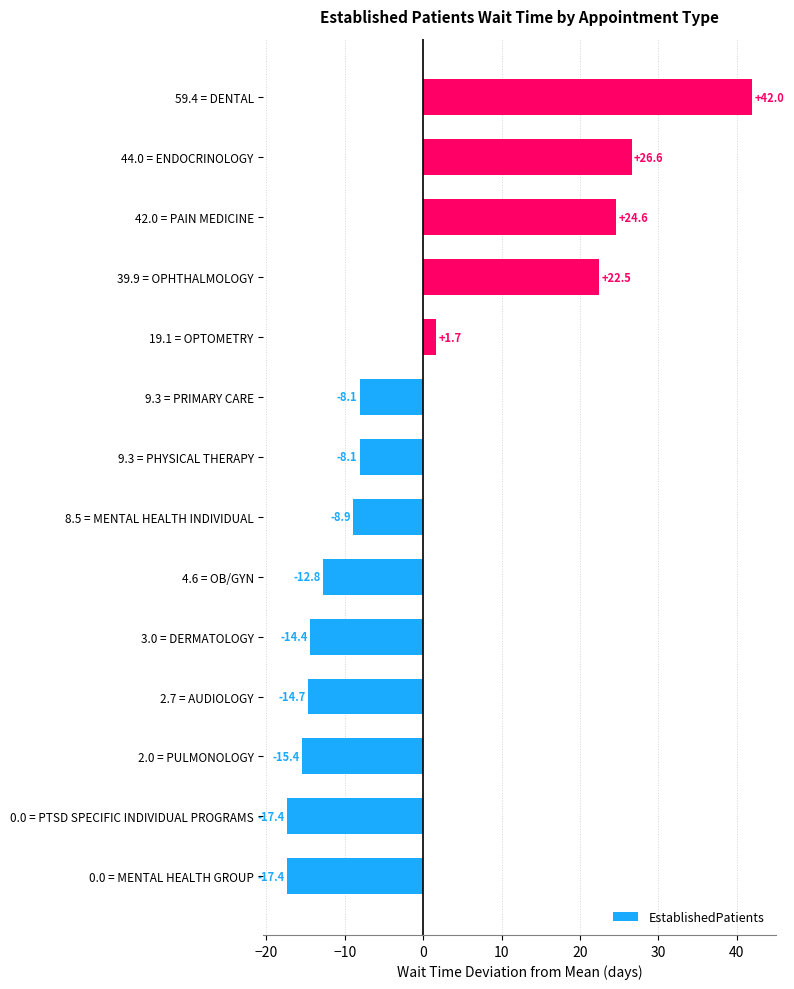

What is the change in value from 0.0 = PTSD SPECIFIC INDIVIDUAL PROGRAMS to 9.3 = PHYSICAL THERAPY?

+9.3